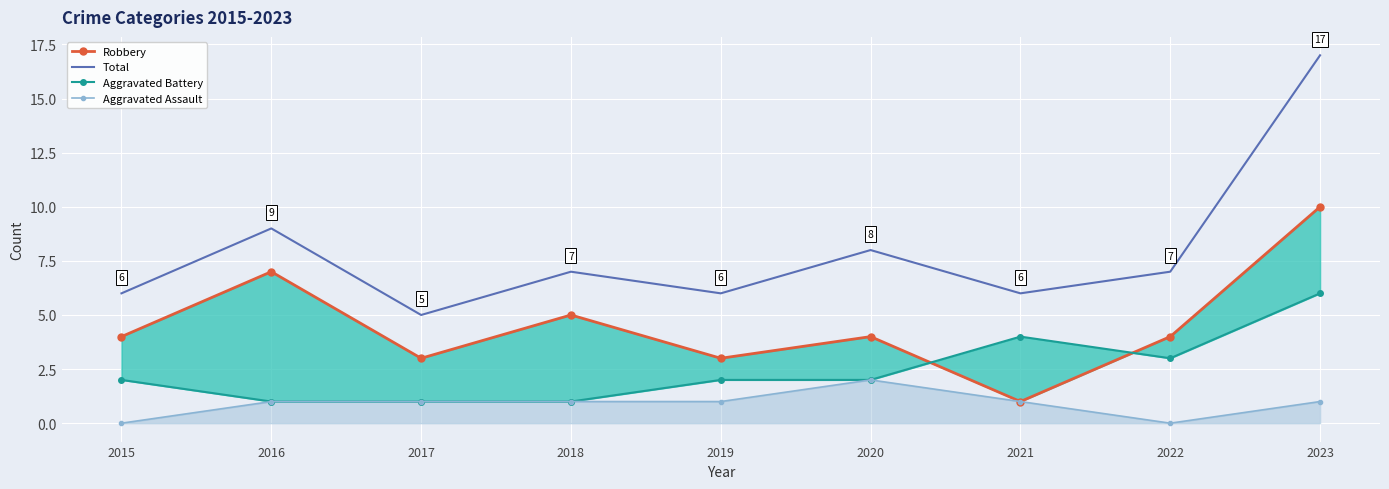

What is the greatest value displayed?

17